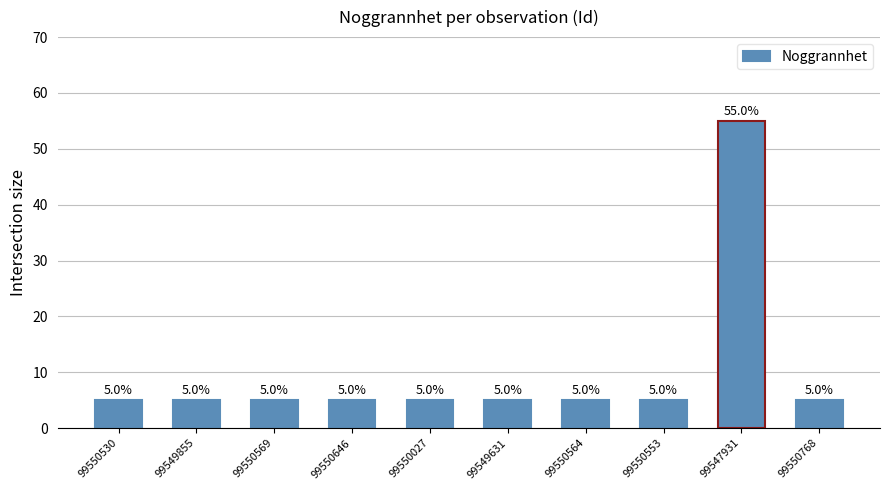

What is the greatest value displayed?

55